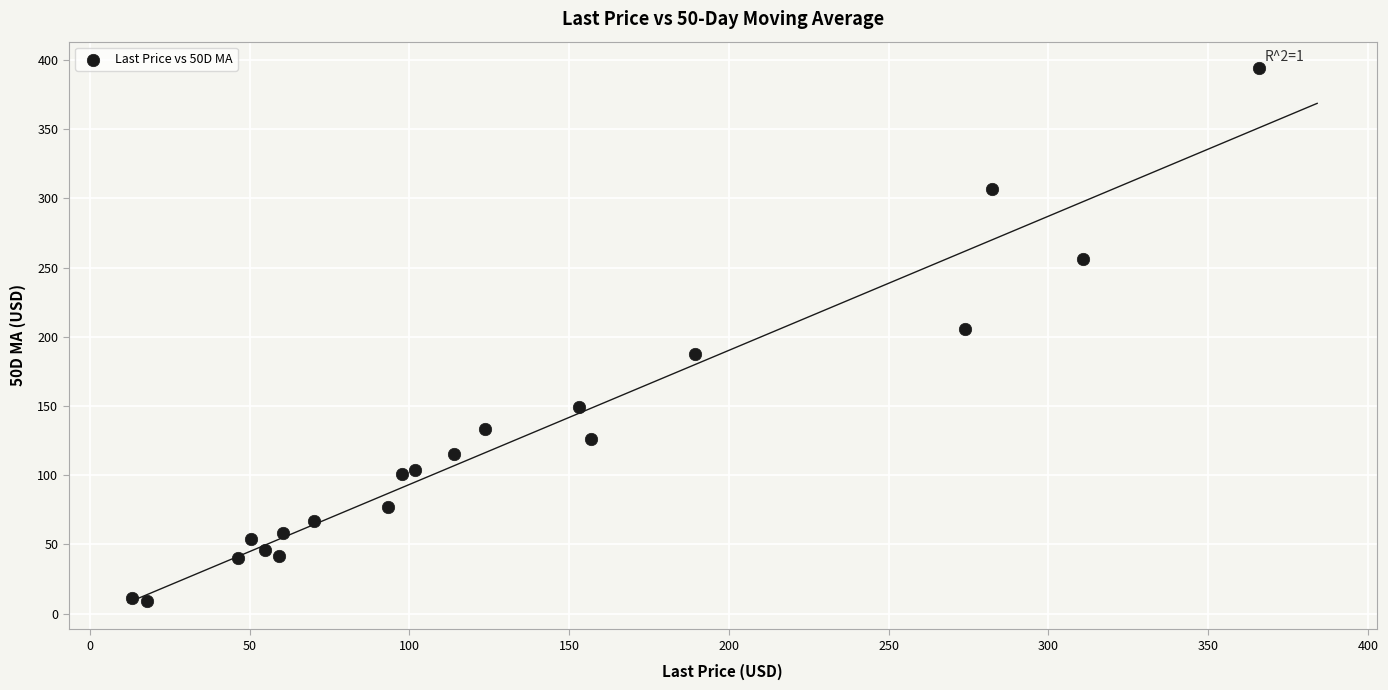

What Y value in the scatter plot is closest to 201?

205.4